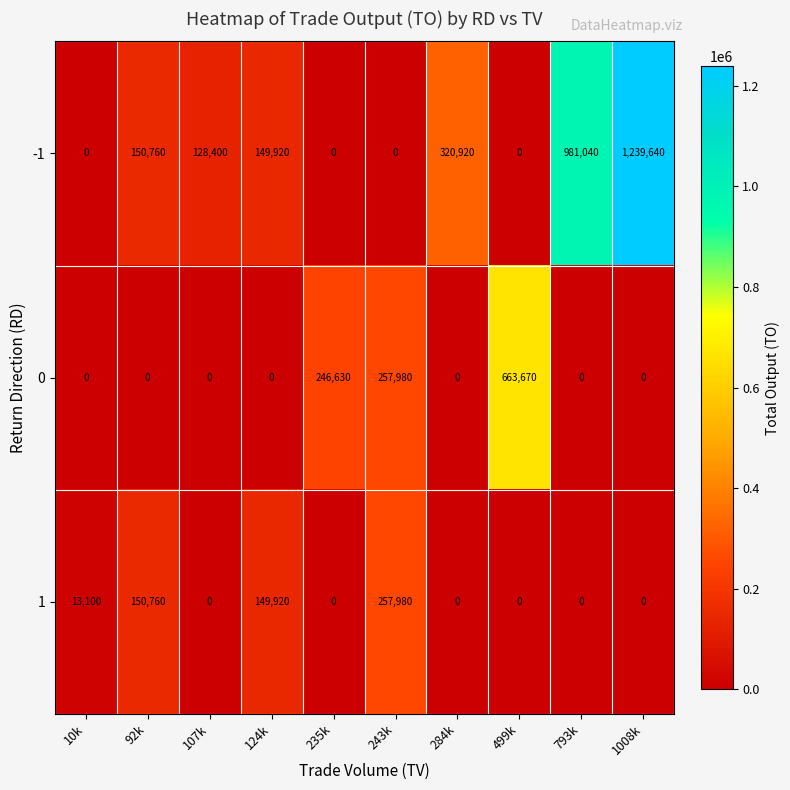

What is the greatest value displayed?

1239640